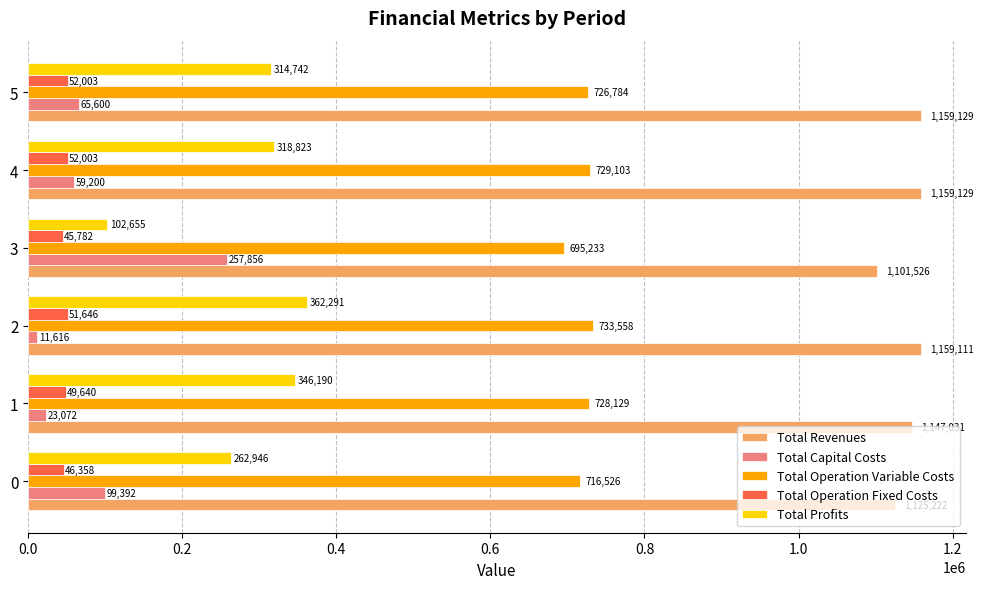

What is the approximate value of Total Operation Variable Costs at 4?

729103.2